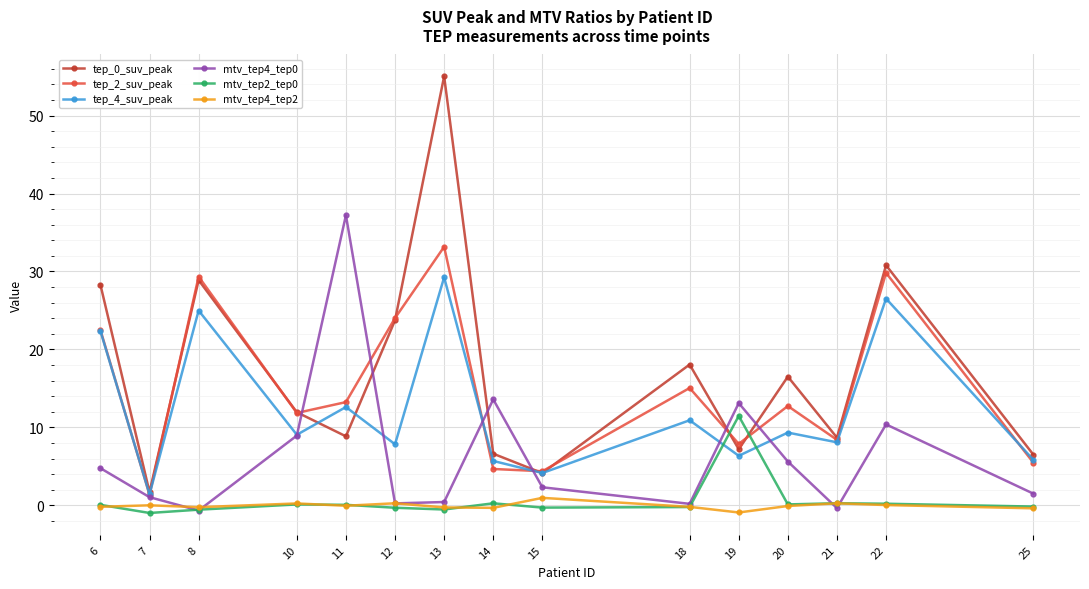

Where does the tep_0_suv_peak series first go above 11?

6